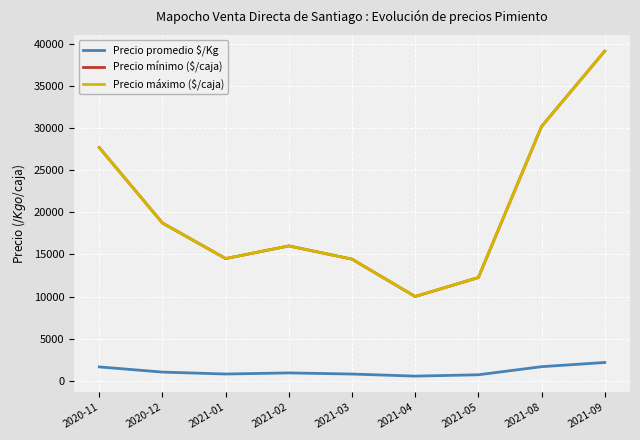

Is it true that Precio mínimo ($/caja) equals 39111 at 2021-09?

True